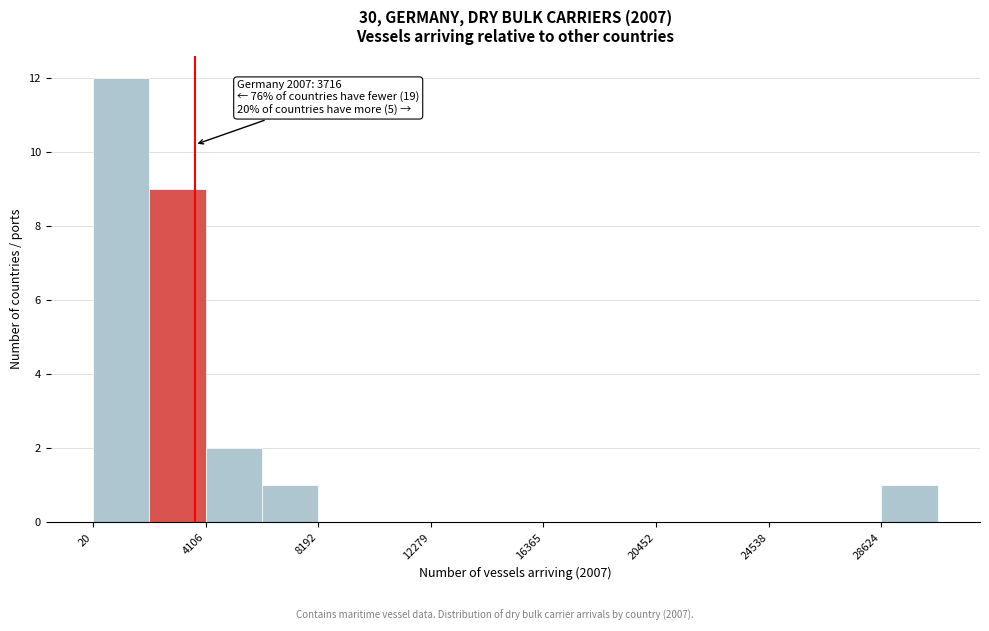

Which range on the x-axis has the tallest bar?

0 to 2000